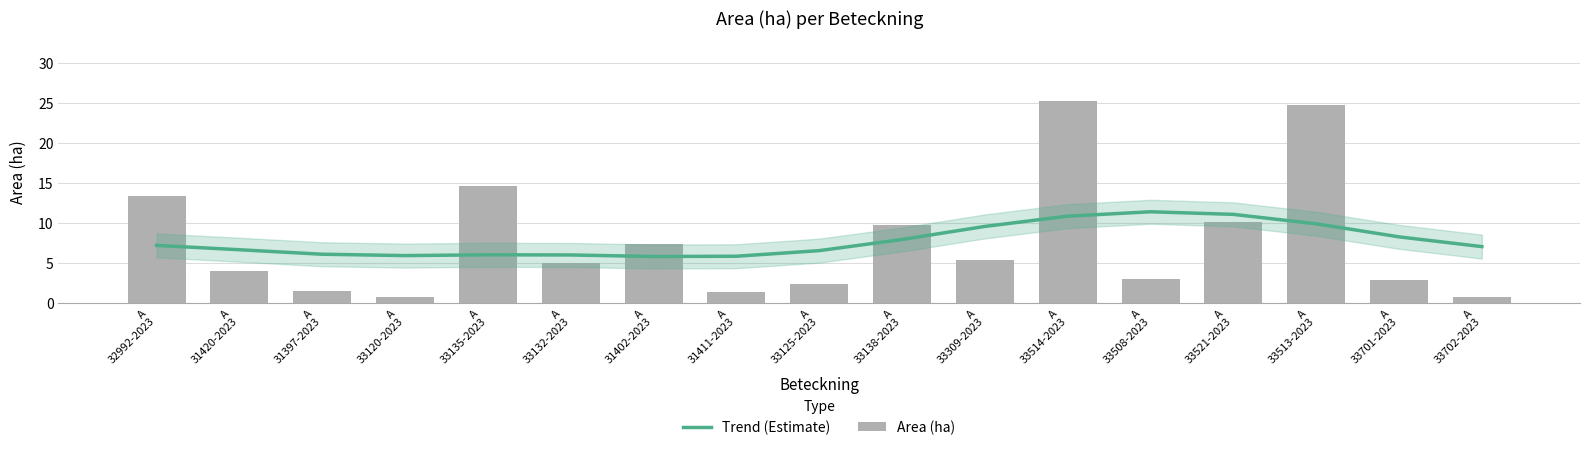

Does the chart contain stacked bars?

No